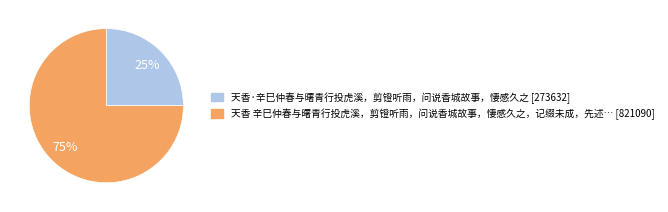

To the nearest percent, what portion does 天香·辛巳仲春与曙青行投虎溪，剪镫听雨，问说香城故事，悽感久之 [273632] represent?

25%